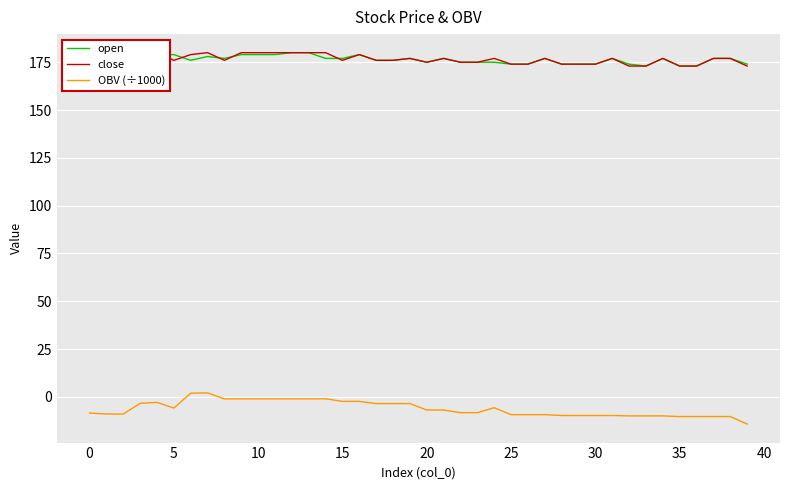

True or false: OBV (÷1000) and open intersect in this chart.

False